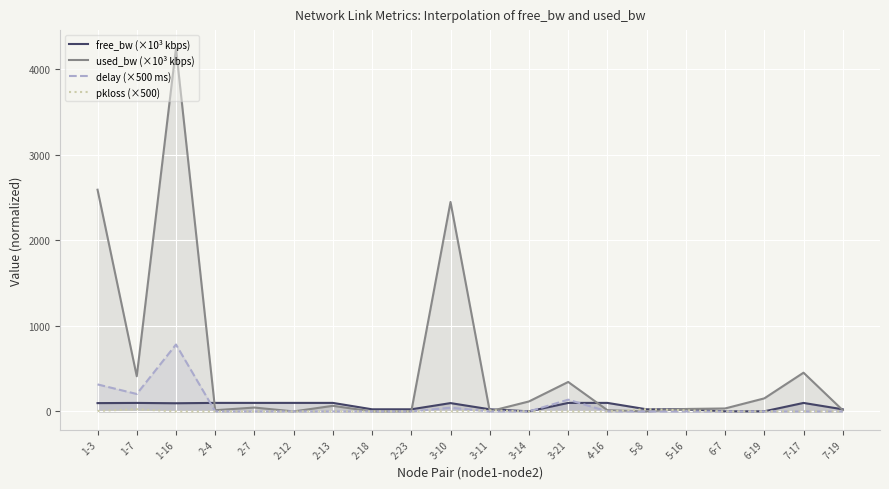

The delay (×500 ms) series shows 0.0 at 2-13. True or false?

True